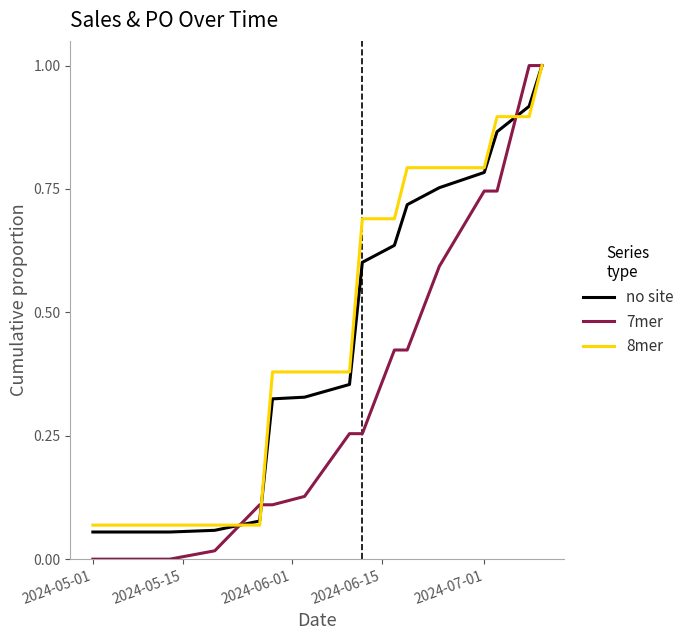

Which series has the widest spread of values?

7mer